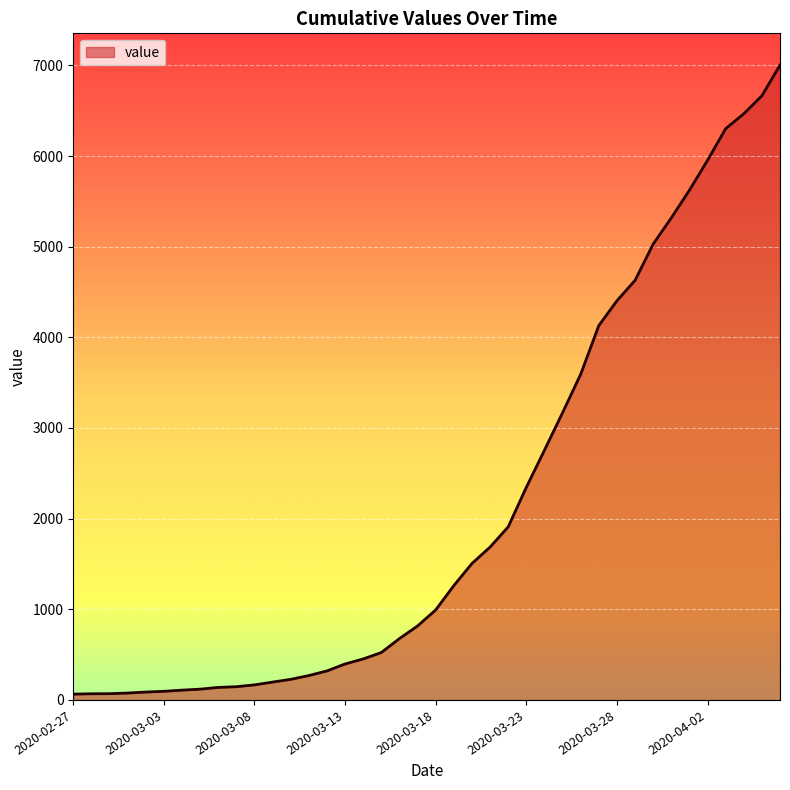

How many lines are shown in the chart?

1